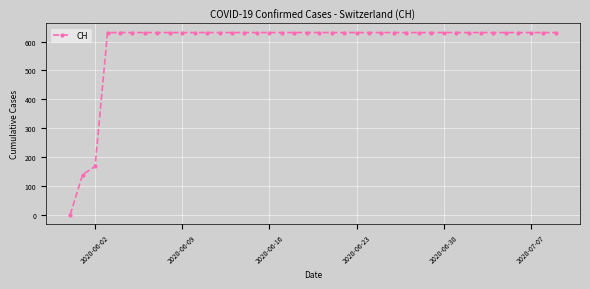

What is the greatest value displayed?

631